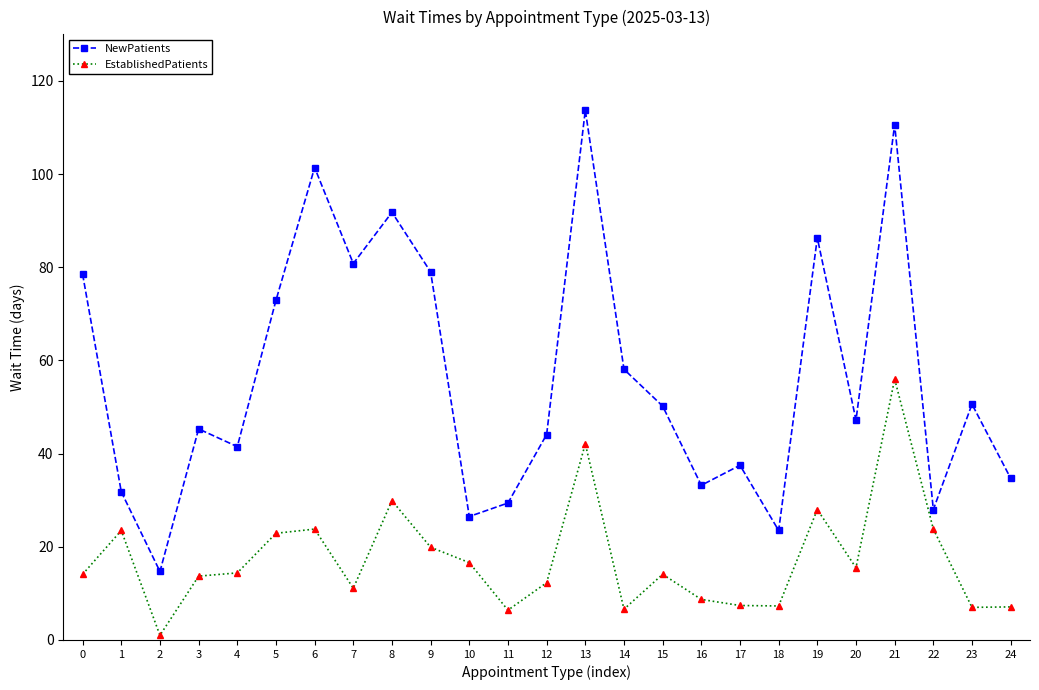

How many data points does each series have?

25